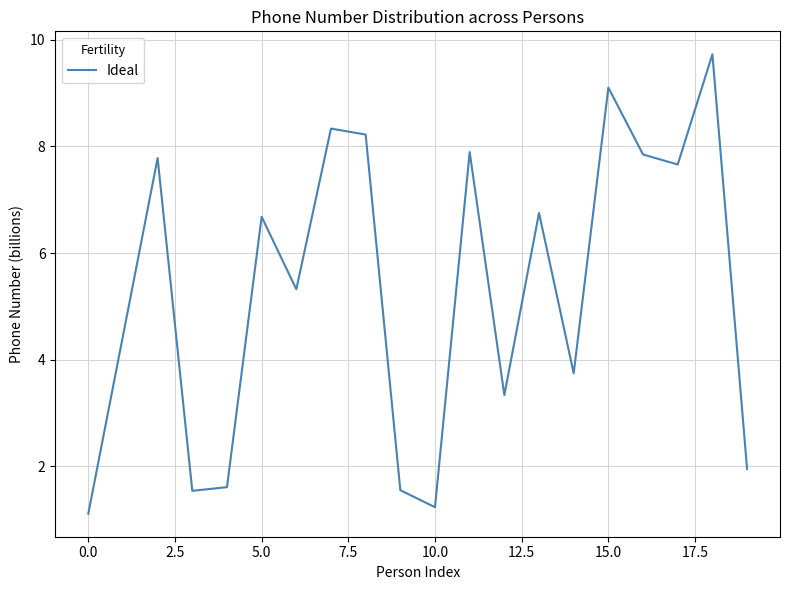

What is the difference between the maximum and minimum values?

8.6